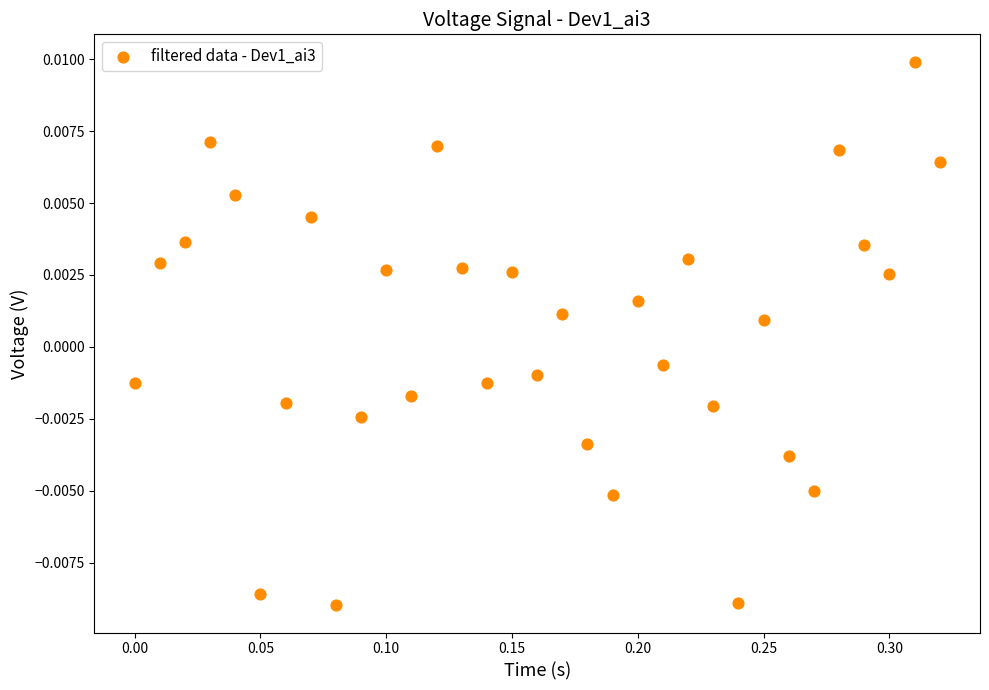

What is the range of X values (max minus min)?

0.3